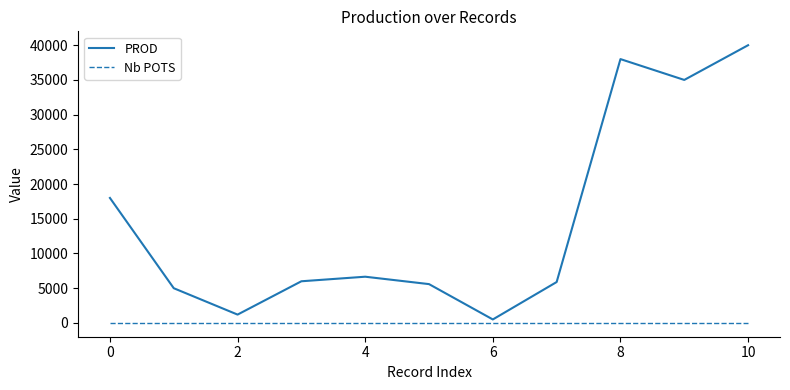

Which series has the largest range (max minus min)?

PROD